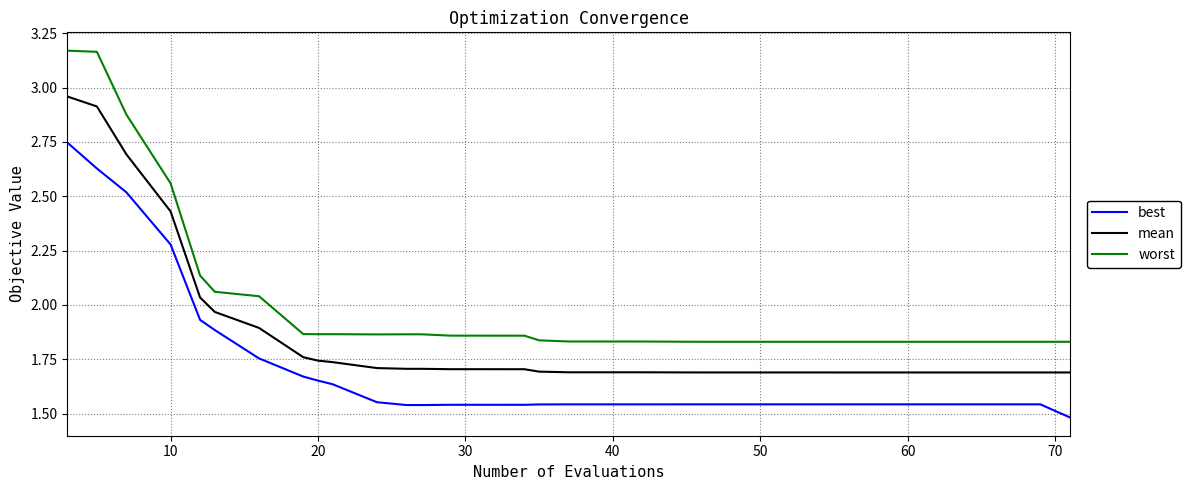

Which series has the largest total across all categories?

worst